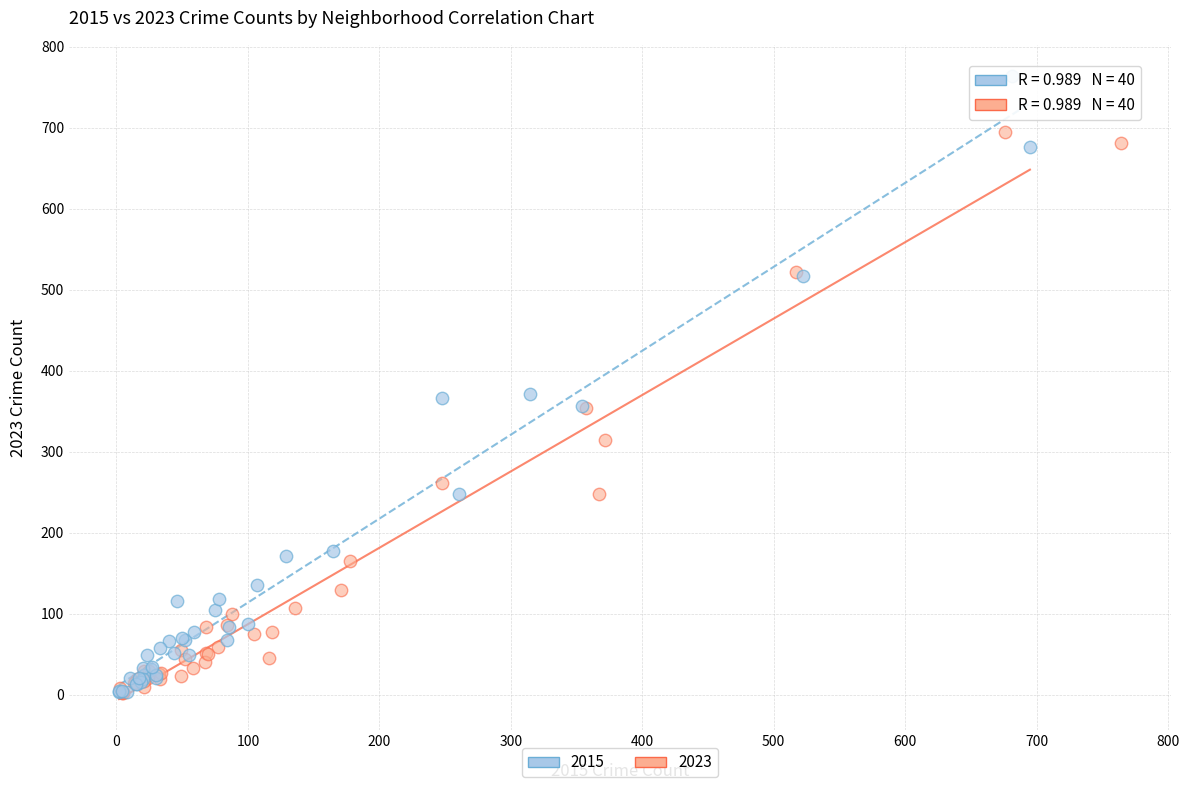

Which series has the largest Y range (max minus min)?

2015